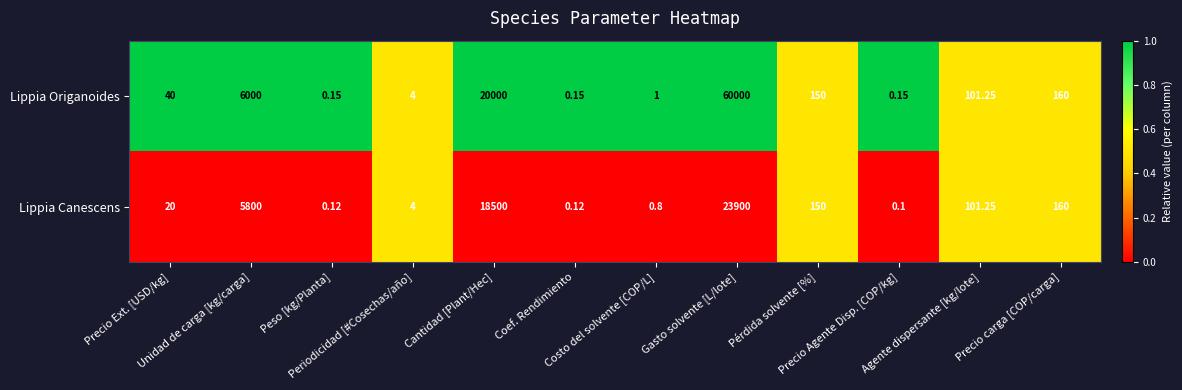

Which series has the largest total across all categories?

Lippia Origanoides